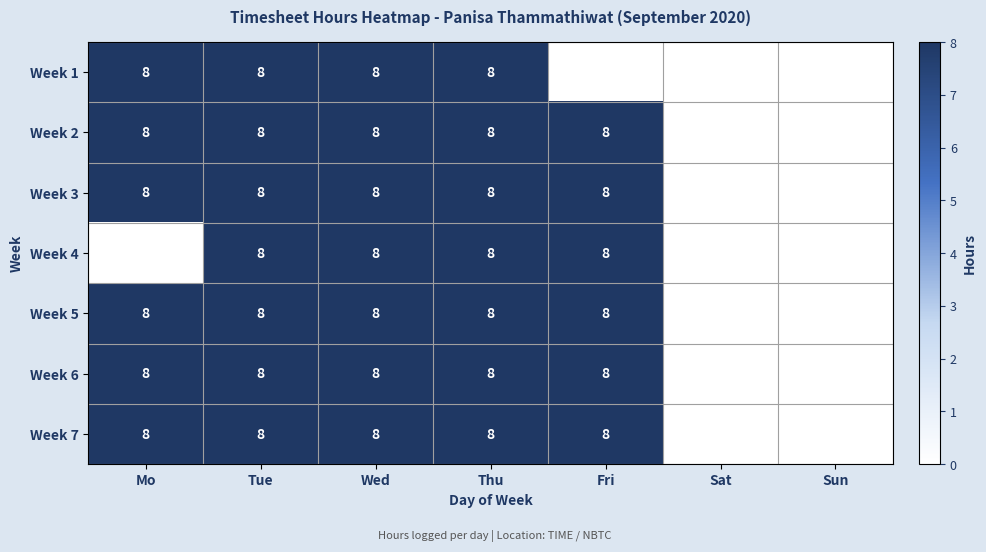

Is it true that Week 2 equals 10 at Mo?

False